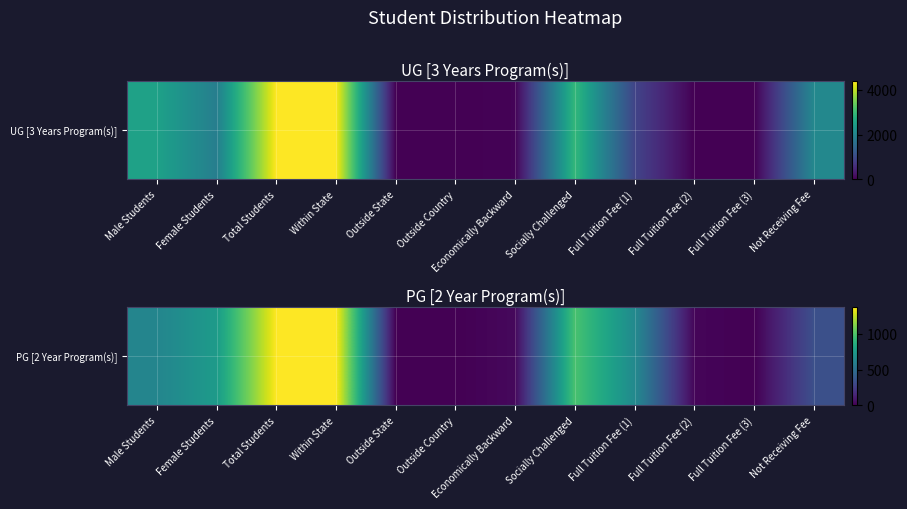

Reading left to right, what are all the values shown in this chart?

Male Students=628	Female Students=751	Total Students=1379	Within State=1379	Outside State=0	Outside Country=0	Economically Backward=31	Socially Challenged=982	Full Tuition Fee (1)=655	Full Tuition Fee (2)=20	Full Tuition Fee (3)=1	Not Receiving Fee=337